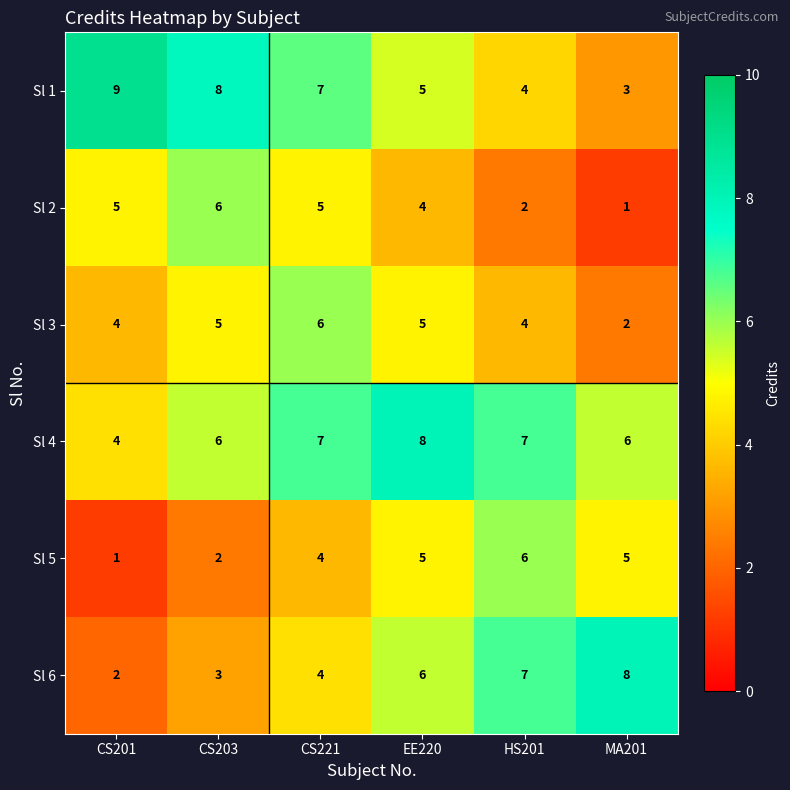

What is the spread (max minus min) of values at HS201?

5